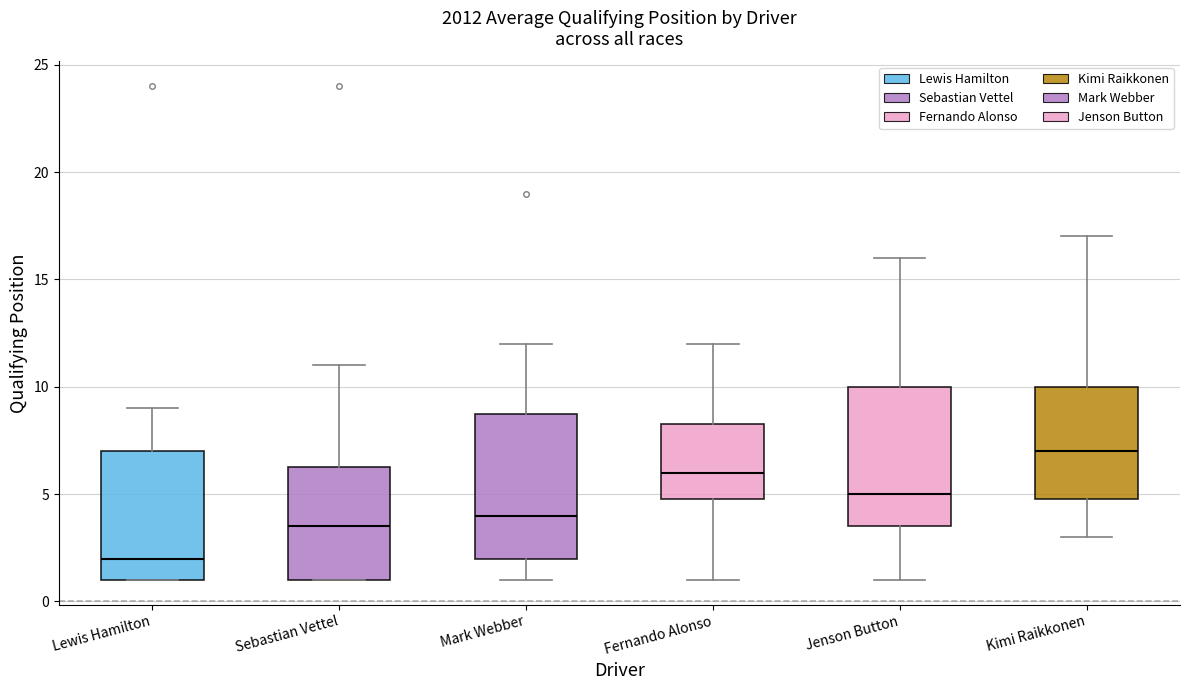

Reading left to right, transcribe this box plot: for each box, give where its median line is, the range the box spans, and where its two whiskers end, as read against the y-axis. The values are not printed on the chart, so give them approximately, as read against the axis.

Lewis Hamilton: median 2.0, box 1.0 to 7.0, whiskers 1.0 to 9.0
Sebastian Vettel: median 3.5, box 1.0 to 6.5, whiskers 1.0 to 11.0
Mark Webber: median 4.0, box 2.0 to 9.0, whiskers 1.0 to 12.0
Fernando Alonso: median 6.0, box 5.0 to 8.5, whiskers 1.0 to 12.0
Jenson Button: median 5.0, box 3.5 to 10.0, whiskers 1.0 to 16.0
Kimi Raikkonen: median 7.0, box 5.0 to 10.0, whiskers 3.0 to 17.0